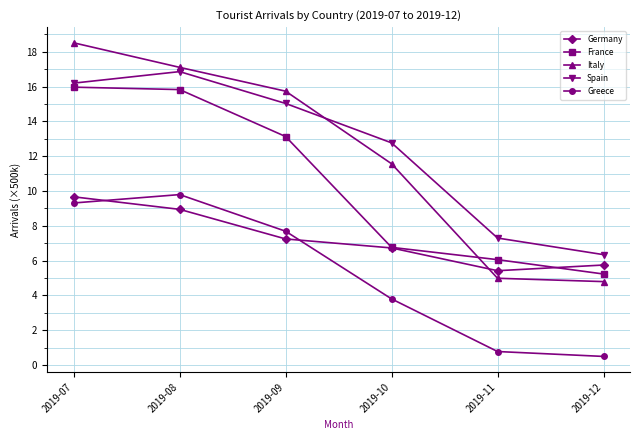

What is the difference between the maximum and minimum values in the France series?

10.7